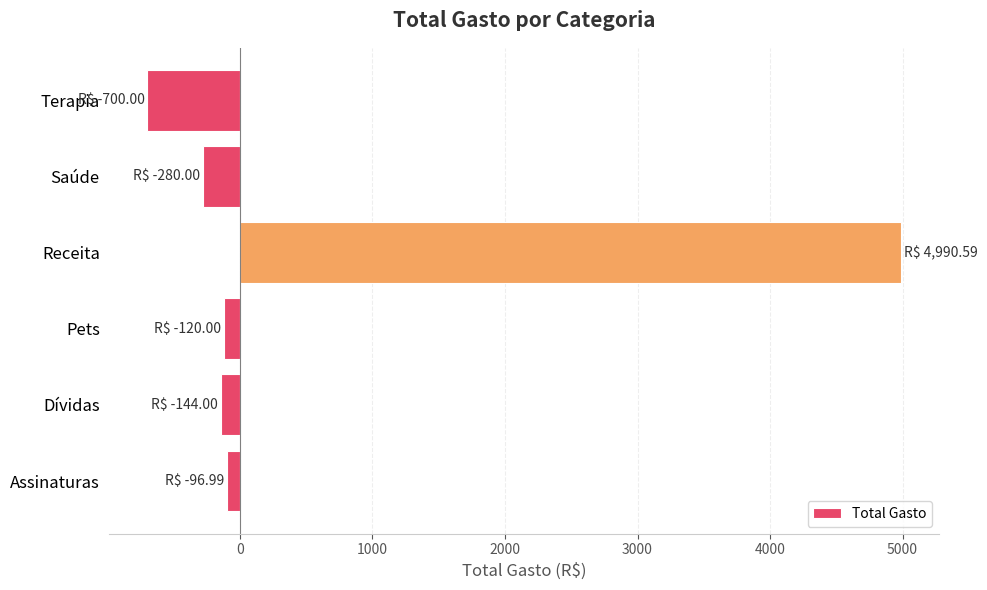

Which label corresponds to the smallest value in the chart?

Terapia